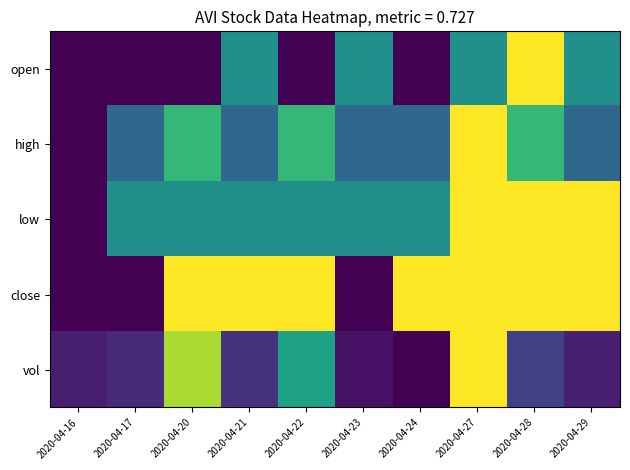

What is the total value across all series at 2020-04-21?

2.5